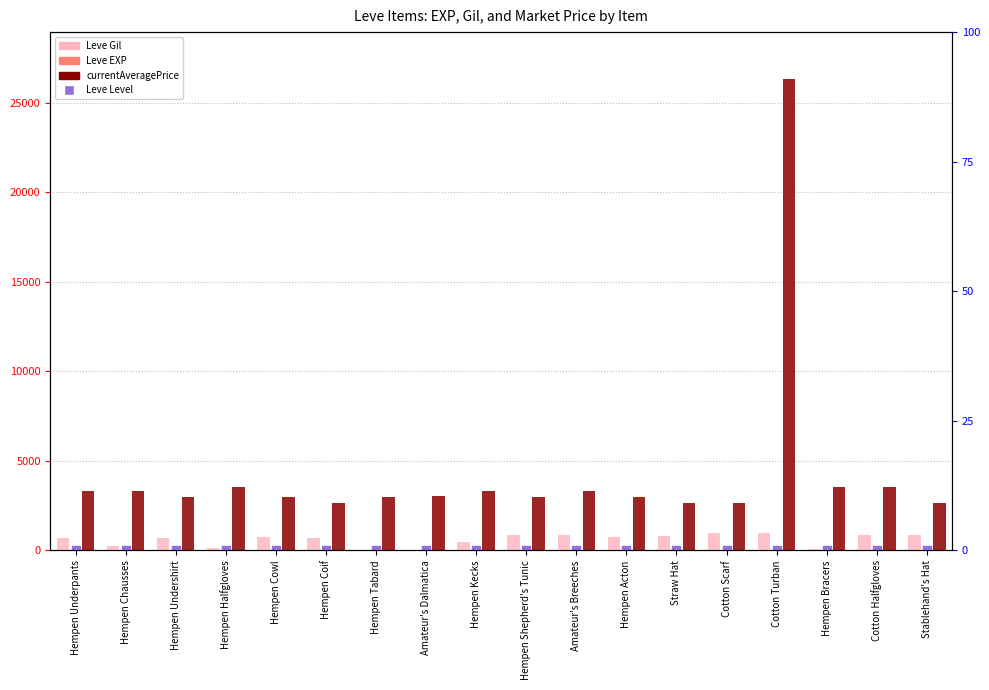

What is the total value across all series at Straw Hat?

3451